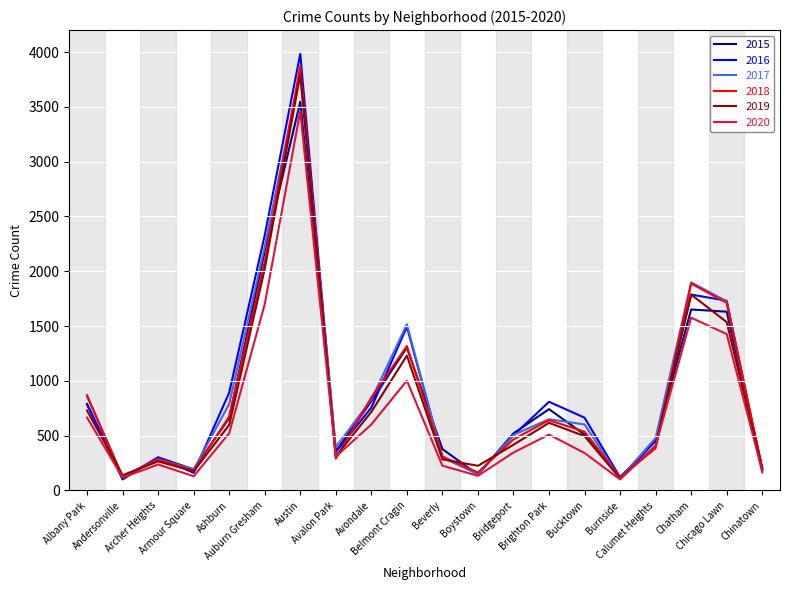

At which category is the sum across all series the highest?

Austin